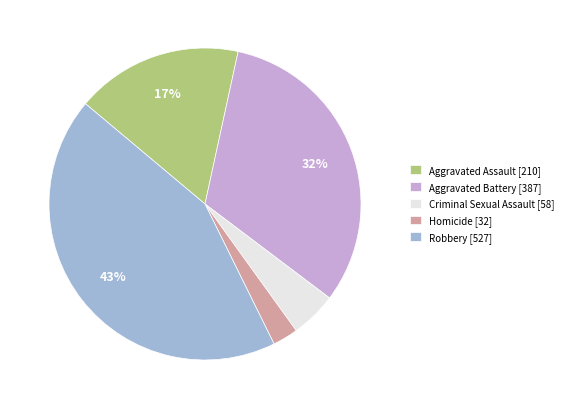

Rank the categories by value from lowest to highest.

Homicide, Criminal Sexual Assault, Aggravated Assault, Aggravated Battery, Robbery